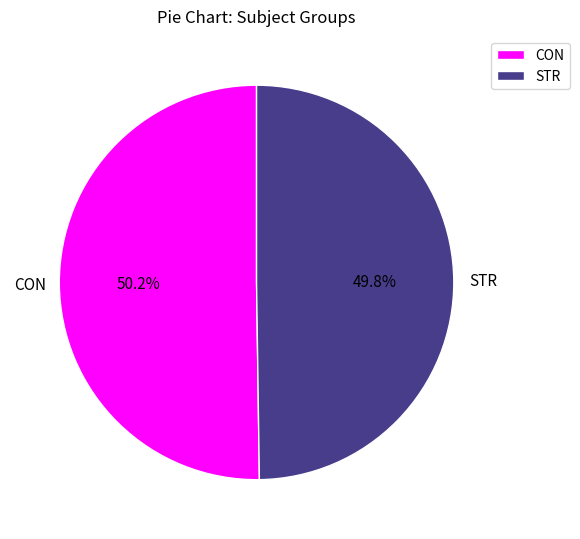

How many slices are in this pie chart?

2